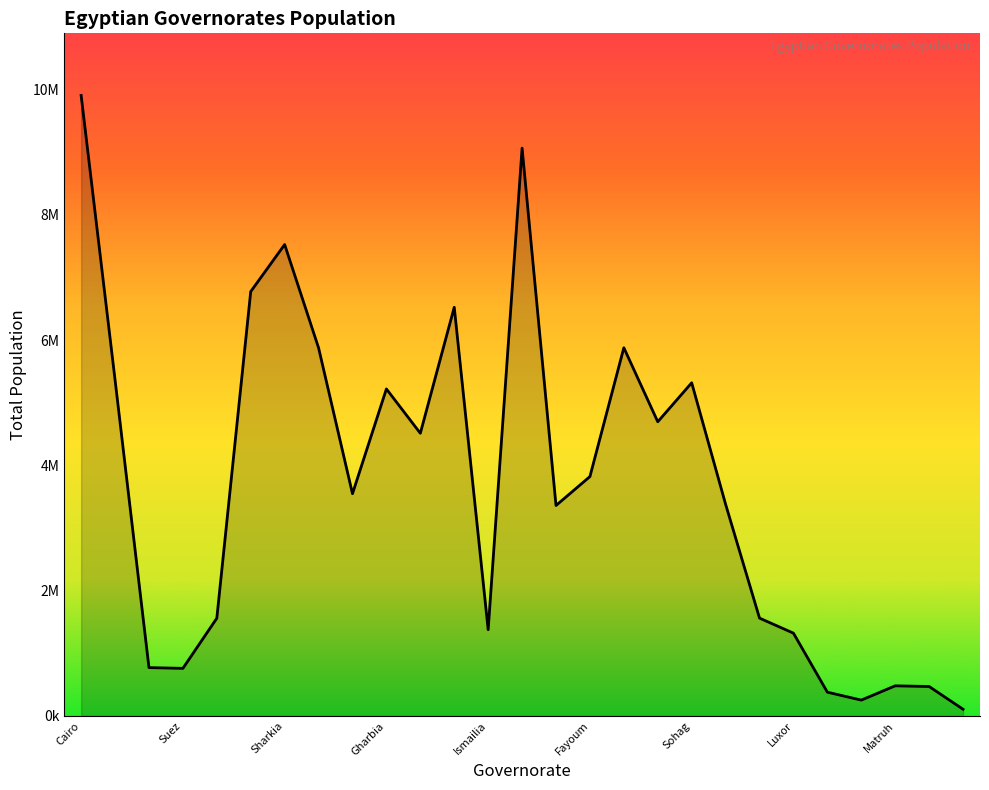

List the labels in order of value, smallest first.

Janub sina, Alwadaa aljadid, Albahr al'ahmar, Shamal sina, Matruh, Suez, Port said, Luxor, Ismailia, Damietta, Aswan, Beni sweif, Qena, Kafr el sheikh, Fayoum, Monoufia, Assuit, Gharbia, Sohag, Alexandria, Quliubiya, Minya, Behaira, Dakahlia, Sharkia, Giza, Cairo